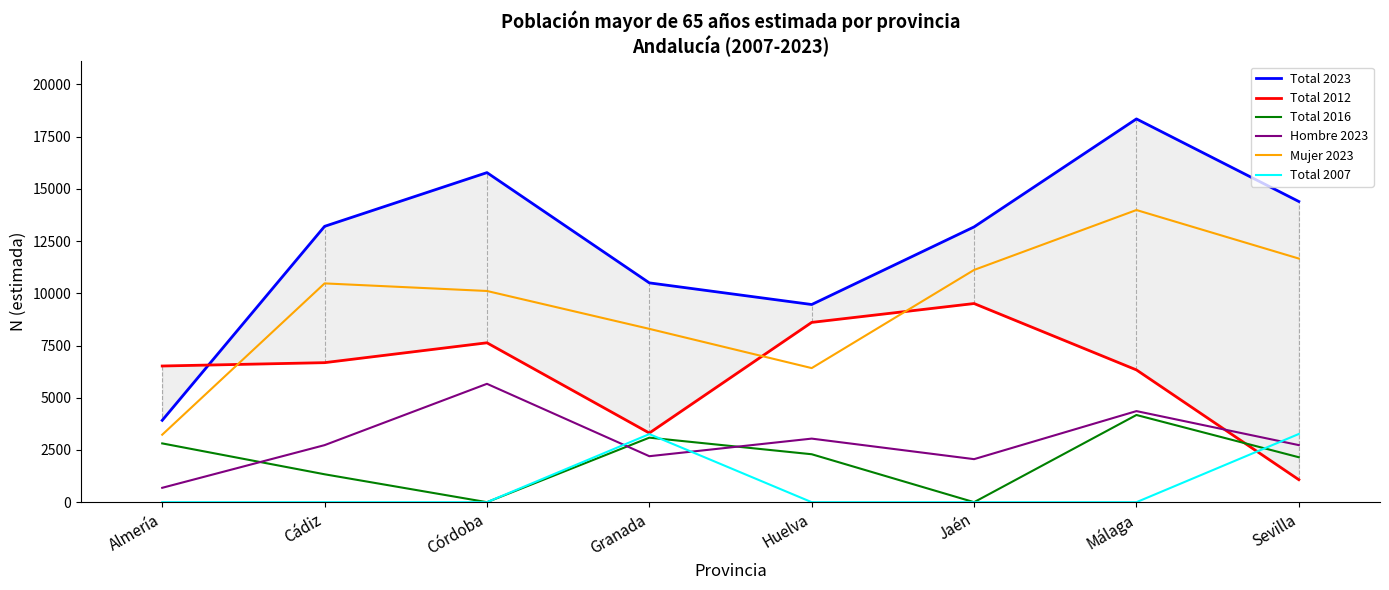

At which label is Total 2023 closest to 11132?

Granada